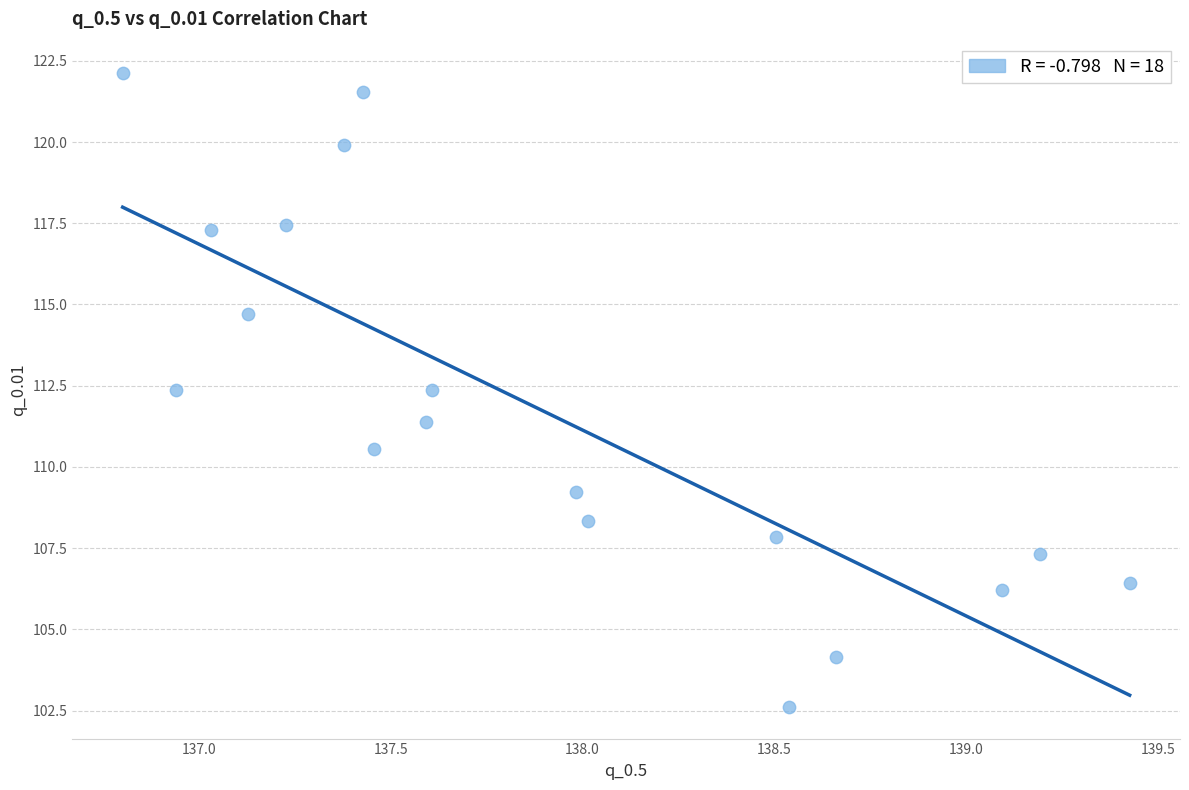

What is the range of X values (max minus min)?

2.6